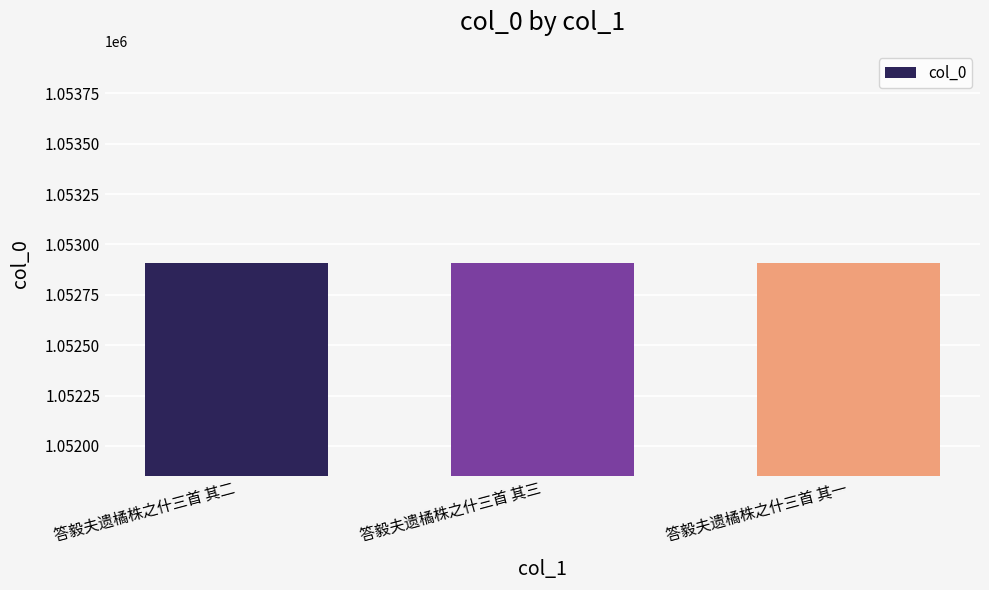

Approximately how many times larger is the value at 答毅夫遗橘株之什三首 其二 compared to 答毅夫遗橘株之什三首 其一?

1.0